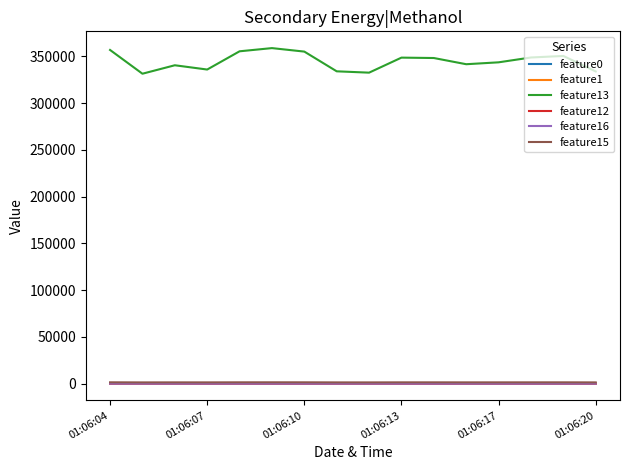

Which series has the largest range (max minus min)?

feature13